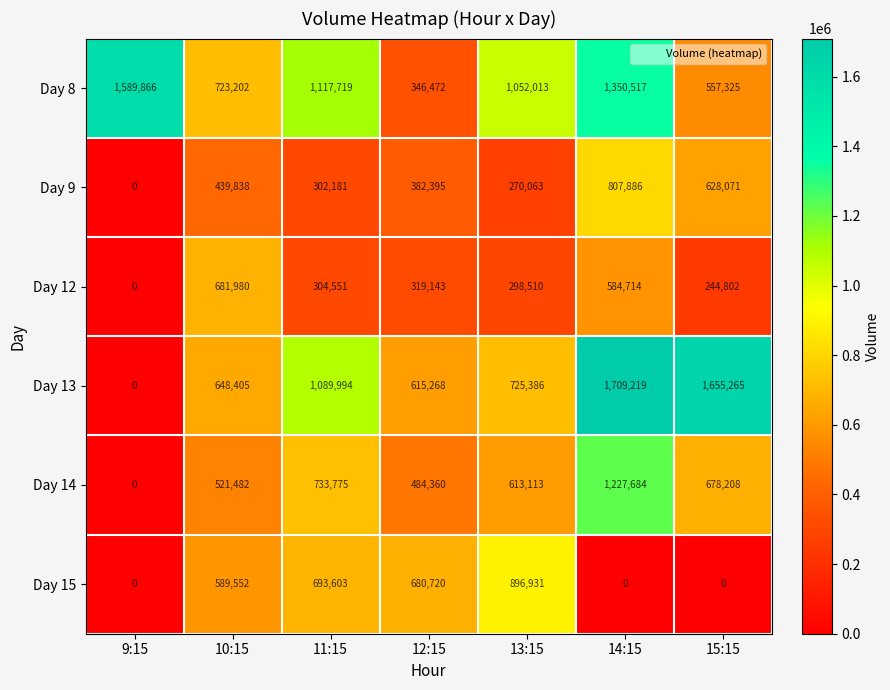

The Day 14 series shows 733775 at 11:15. True or false?

True